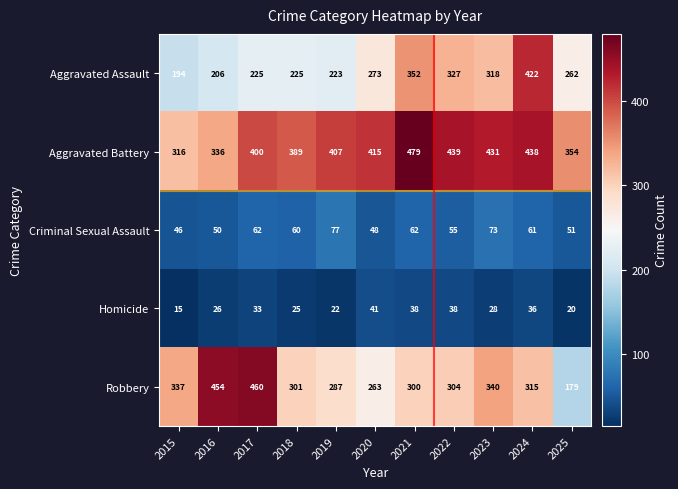

Where is Criminal Sexual Assault nearest to the value 61?

2024